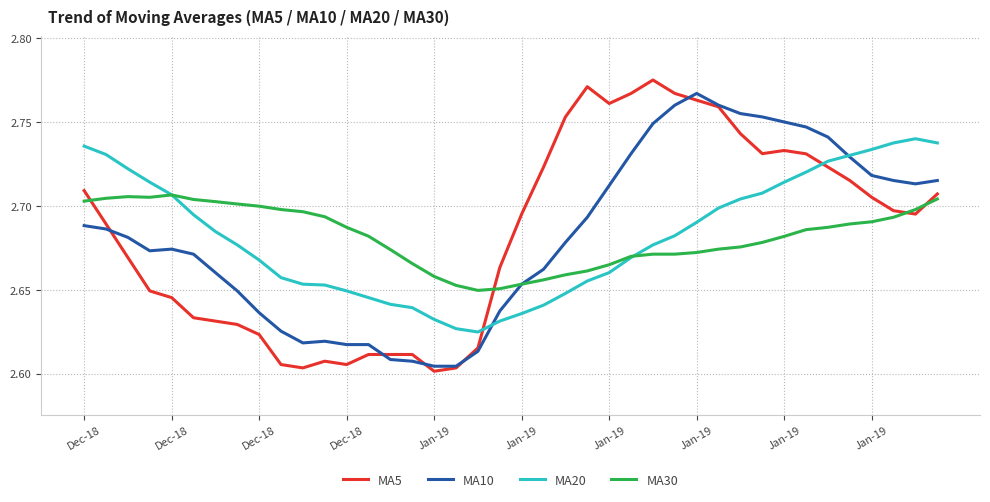

Which series has the largest range (max minus min)?

MA5